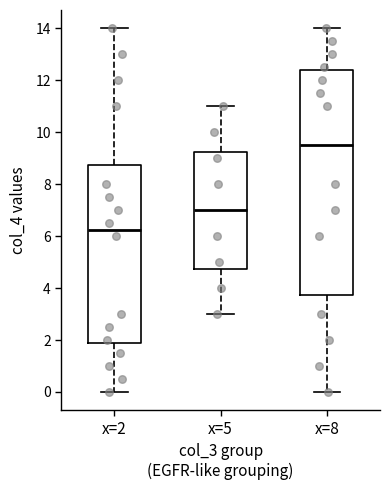

Reading left to right, transcribe this box plot: for each box, give where its median line is, the range the box spans, and where its two whiskers end, as read against the y-axis. The values are not printed on the chart, so give them approximately, as read against the axis.

x=2: median 6.2, box 1.8 to 8.8, whiskers 0.0 to 14.0
x=5: median 7.0, box 4.8 to 9.2, whiskers 3.0 to 11.0
x=8: median 9.6, box 3.8 to 12.4, whiskers 0.0 to 14.0